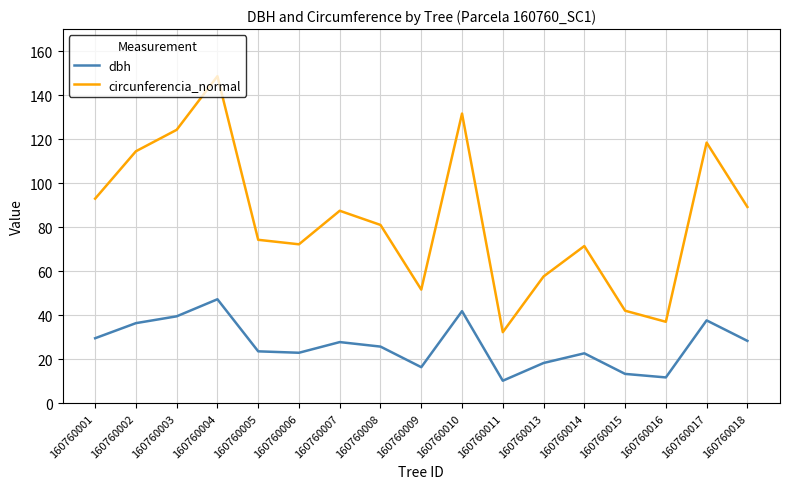

Which series has the largest total across all categories?

circunferencia_normal